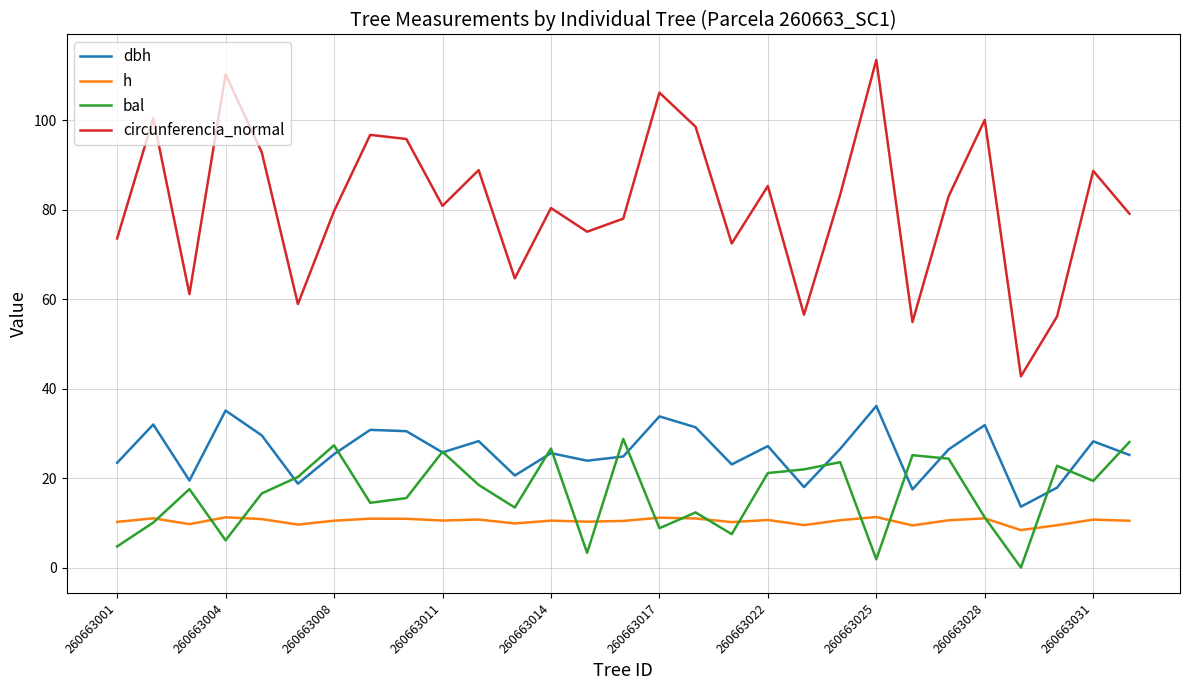

List the series in order of their peak value, lowest first.

h, bal, dbh, circunferencia_normal